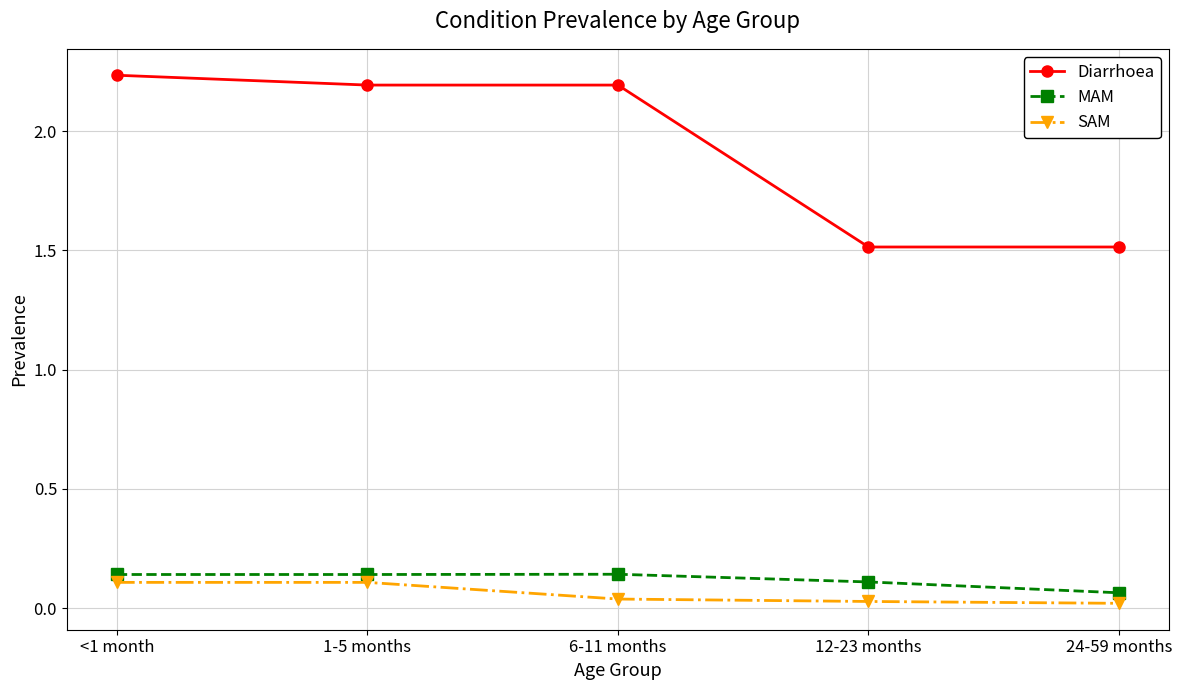

True or false: MAM and Diarrhoea intersect in this chart.

False